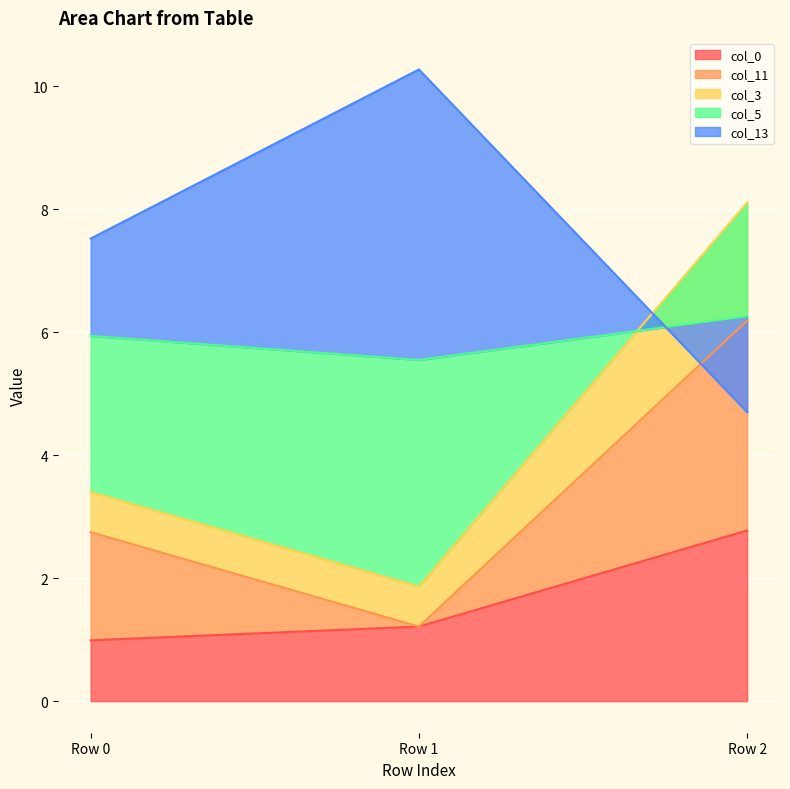

The value of col_0 at Row 2 is 2.8. True or false?

True